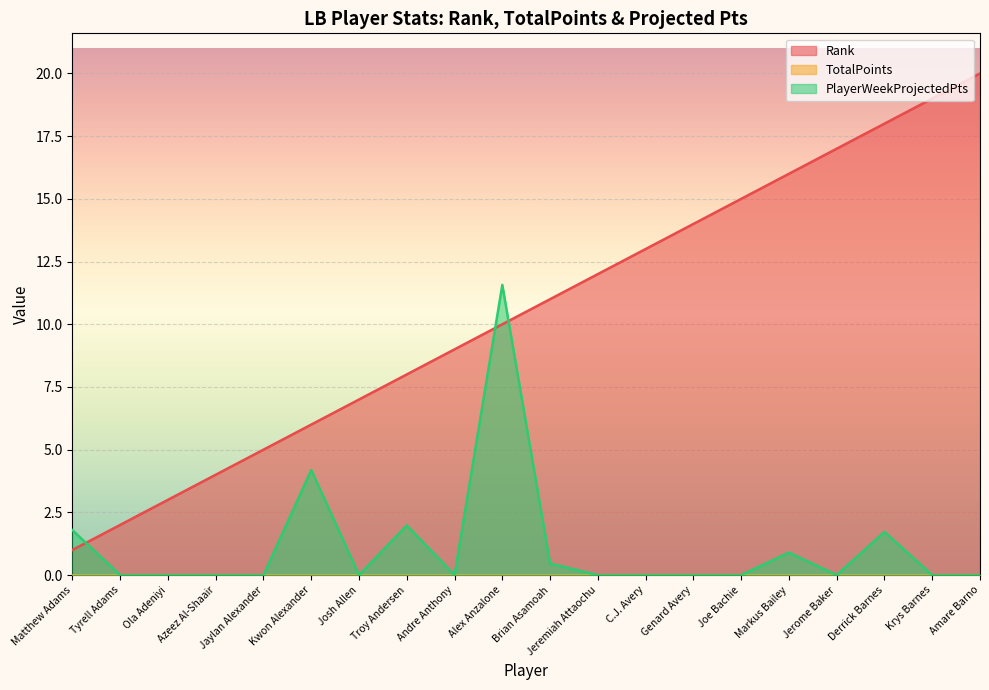

True or false: Rank has more than 2 interior local peaks.

False